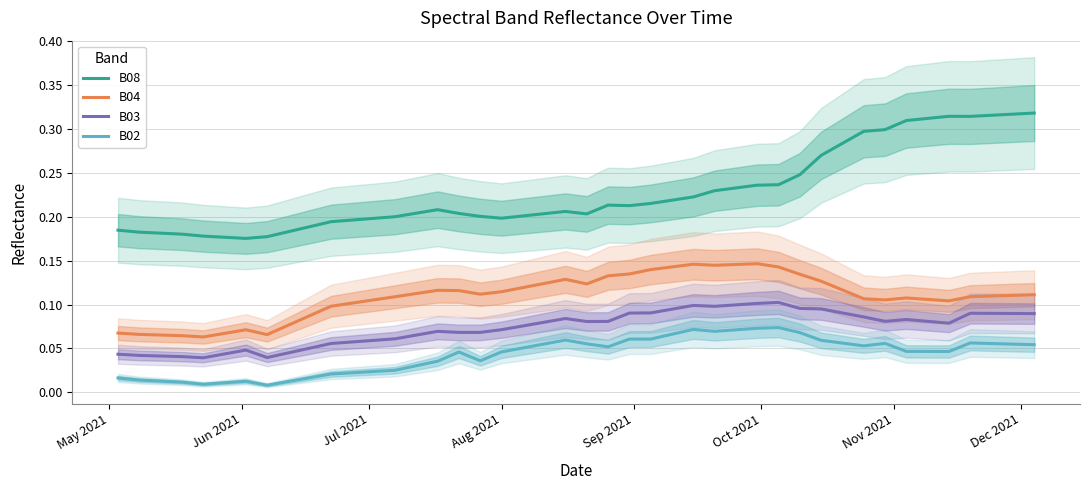

Rank the series by their maximum value, from lowest to highest.

B02, B03, B04, B08